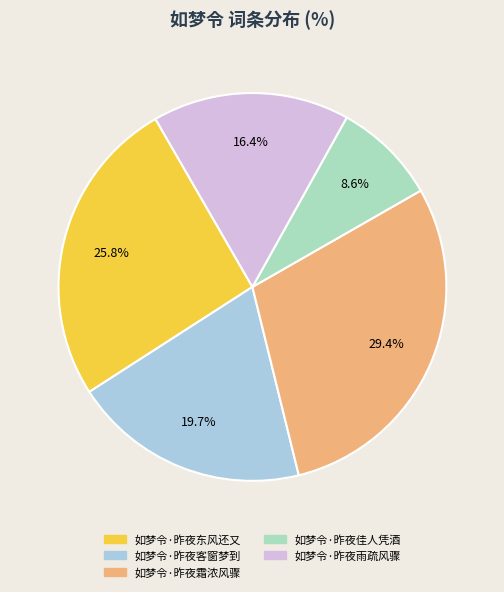

True or false: 如梦令·昨夜佳人凭酒 accounts for 9% of the total.

True